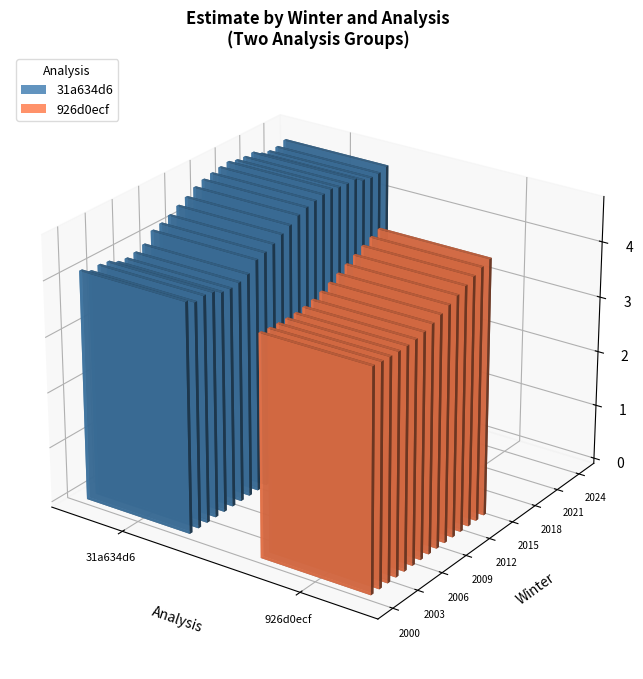

True or false: se has a value of 0.1 at 37.

False